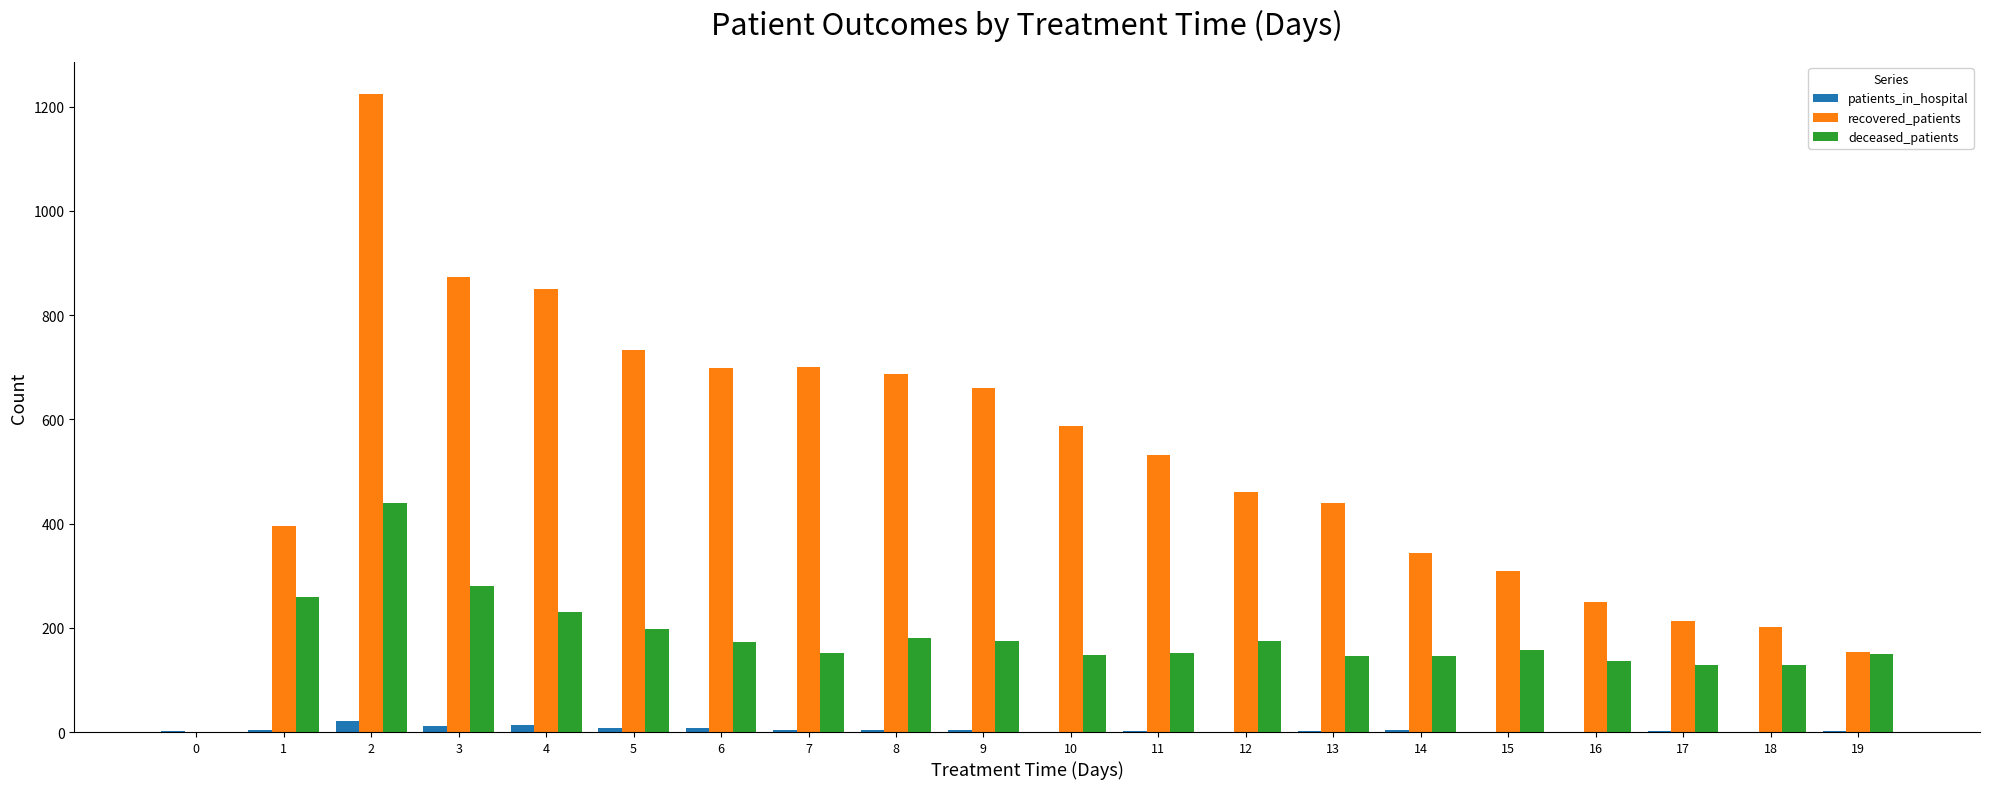

At which category is the sum across all series the highest?

2